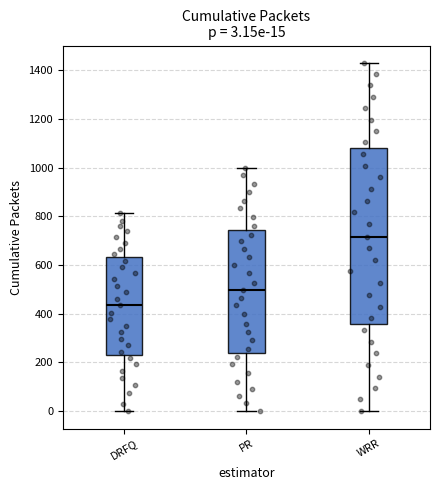

Comparing the boxes themselves (not the whiskers), which one is the tallest?

WRR